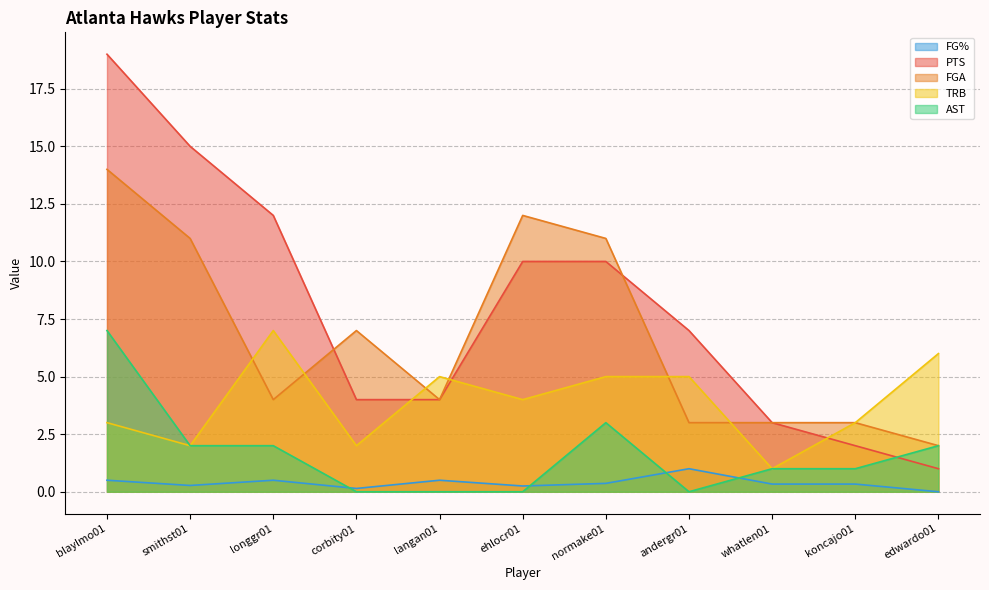

List the series in order of their peak value, highest first.

PTS, FGA, TRB, AST, FG%